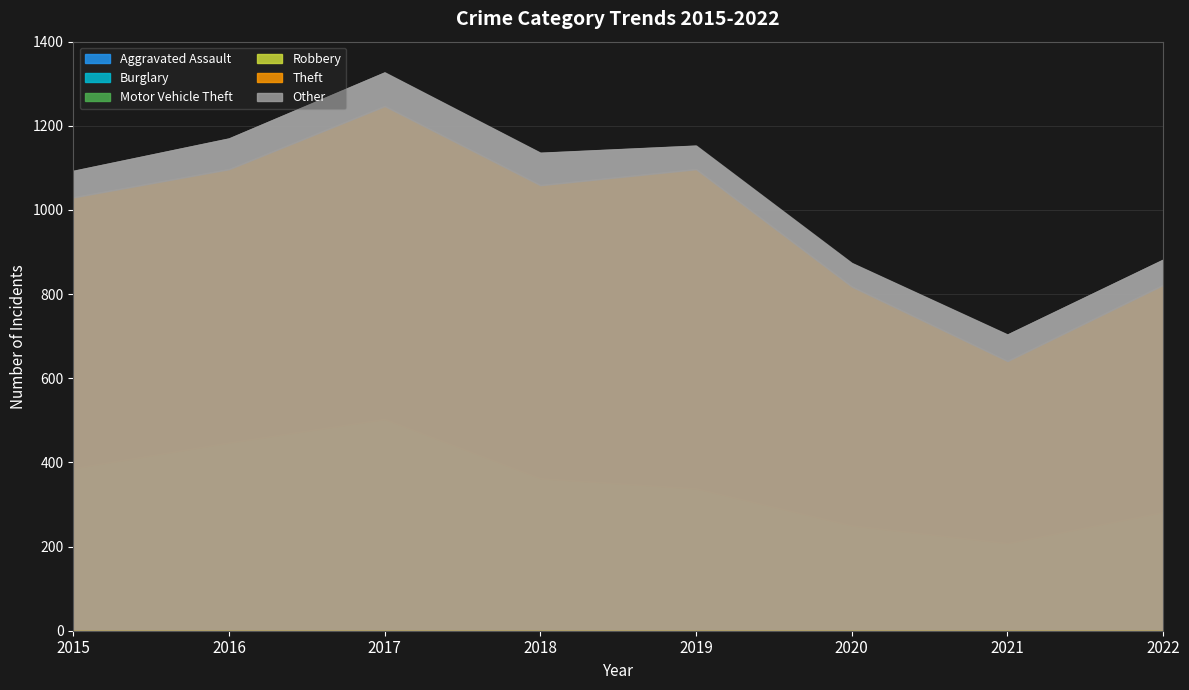

Reading right to left, extract all data points from this chart.

Aggravated Assault: 32	36	43	50	42	56	59	29
Burglary: 85	71	84	120	133	163	137	140
Motor Vehicle Theft: 91	50	67	88	105	146	155	128
Robbery: 74	51	56	80	82	138	96	89
Theft: 540	433	568	759	697	744	650	644
Other: 60	63	56	56	77	80	73	63